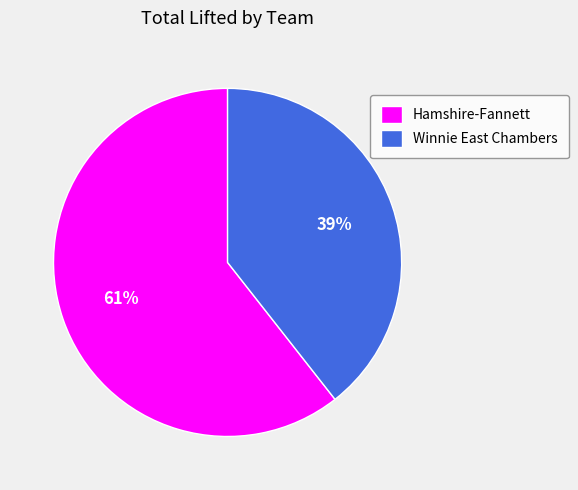

Which category accounts for the majority?

Hamshire-Fannett